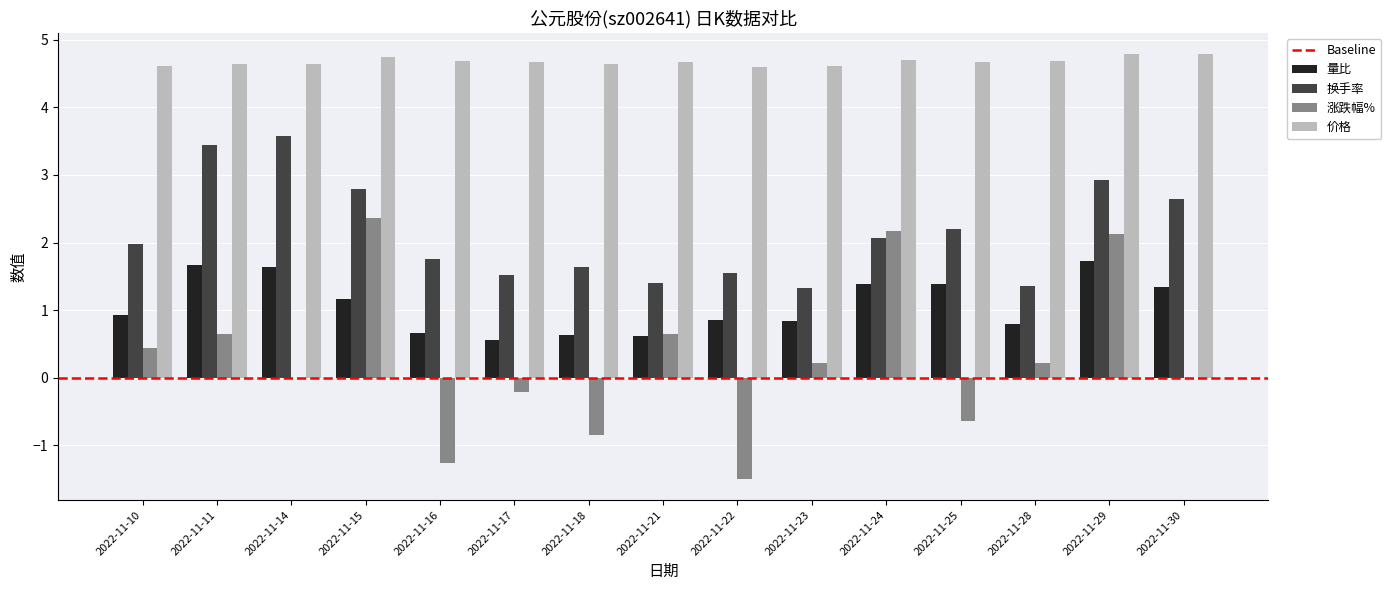

What is the sum of all 换手率 values?

32.2